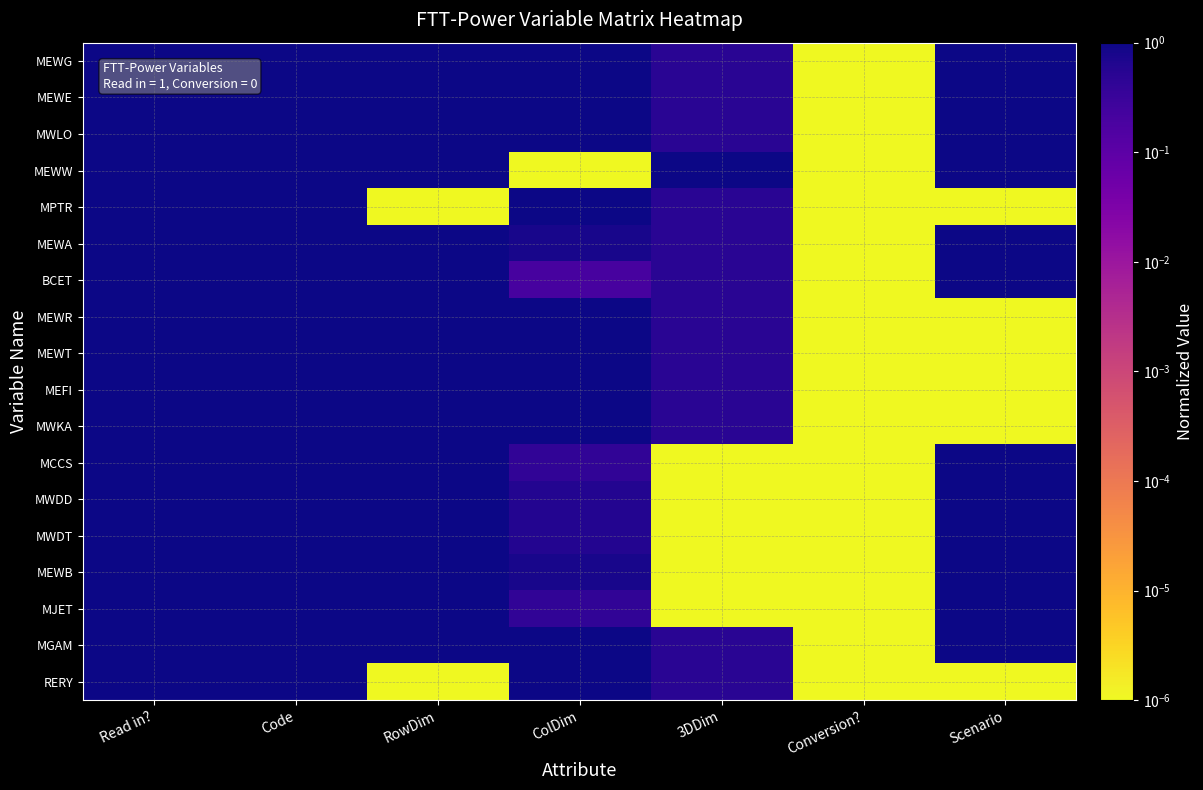

Reading right to left, list all the values displayed in this chart.

MEWG: Scenario=1.0	Conversion?=0.0	3DDim=0.5	ColDim=1.0	RowDim=1.0	Code=1.0	Read in?=1.0
MEWE: Scenario=1.0	Conversion?=0.0	3DDim=0.5	ColDim=1.0	RowDim=1.0	Code=1.0	Read in?=1.0
MWLO: Scenario=1.0	Conversion?=0.0	3DDim=0.5	ColDim=1.0	RowDim=1.0	Code=1.0	Read in?=1.0
MEWW: Scenario=1.0	Conversion?=0.0	3DDim=1.0	ColDim=0.0	RowDim=1.0	Code=1.0	Read in?=1.0
MPTR: Scenario=0.0	Conversion?=0.0	3DDim=0.5	ColDim=1.0	RowDim=0.0	Code=1.0	Read in?=1.0
MEWA: Scenario=1.0	Conversion?=0.0	3DDim=0.5	ColDim=0.8	RowDim=1.0	Code=1.0	Read in?=1.0
BCET: Scenario=1.0	Conversion?=0.0	3DDim=0.5	ColDim=0.2	RowDim=1.0	Code=1.0	Read in?=1.0
MEWR: Scenario=0.0	Conversion?=0.0	3DDim=0.5	ColDim=1.0	RowDim=1.0	Code=1.0	Read in?=1.0
MEWT: Scenario=0.0	Conversion?=0.0	3DDim=0.5	ColDim=1.0	RowDim=1.0	Code=1.0	Read in?=1.0
MEFI: Scenario=0.0	Conversion?=0.0	3DDim=0.5	ColDim=1.0	RowDim=1.0	Code=1.0	Read in?=1.0
MWKA: Scenario=0.0	Conversion?=0.0	3DDim=0.5	ColDim=1.0	RowDim=1.0	Code=1.0	Read in?=1.0
MCCS: Scenario=1.0	Conversion?=0.0	3DDim=0.0	ColDim=0.4	RowDim=1.0	Code=1.0	Read in?=1.0
MWDD: Scenario=1.0	Conversion?=0.0	3DDim=0.0	ColDim=0.6	RowDim=1.0	Code=1.0	Read in?=1.0
MWDT: Scenario=1.0	Conversion?=0.0	3DDim=0.0	ColDim=0.6	RowDim=1.0	Code=1.0	Read in?=1.0
MEWB: Scenario=1.0	Conversion?=0.0	3DDim=0.0	ColDim=0.8	RowDim=1.0	Code=1.0	Read in?=1.0
MJET: Scenario=1.0	Conversion?=0.0	3DDim=0.0	ColDim=0.4	RowDim=1.0	Code=1.0	Read in?=1.0
MGAM: Scenario=1.0	Conversion?=0.0	3DDim=0.5	ColDim=1.0	RowDim=1.0	Code=1.0	Read in?=1.0
RERY: Scenario=0.0	Conversion?=0.0	3DDim=0.5	ColDim=1.0	RowDim=0.0	Code=1.0	Read in?=1.0